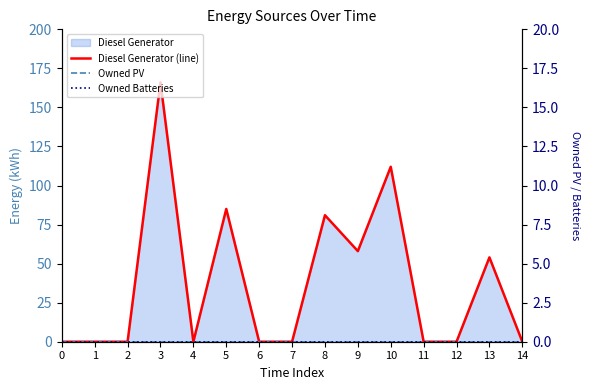

How many interior local valleys does the Diesel Generator (line) series have?

2